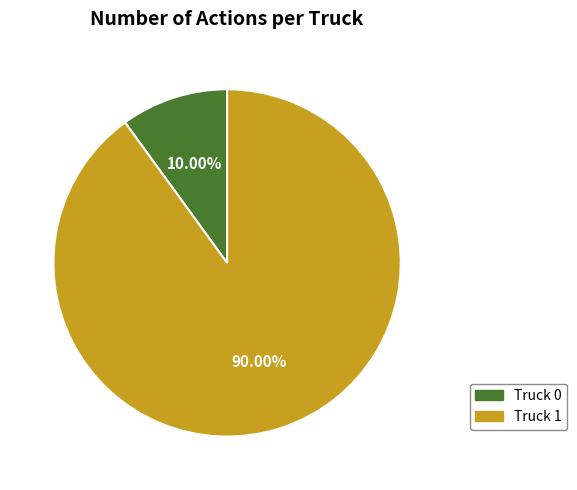

Combined, do Truck 0 and Truck 1 account for over 50%?

Yes